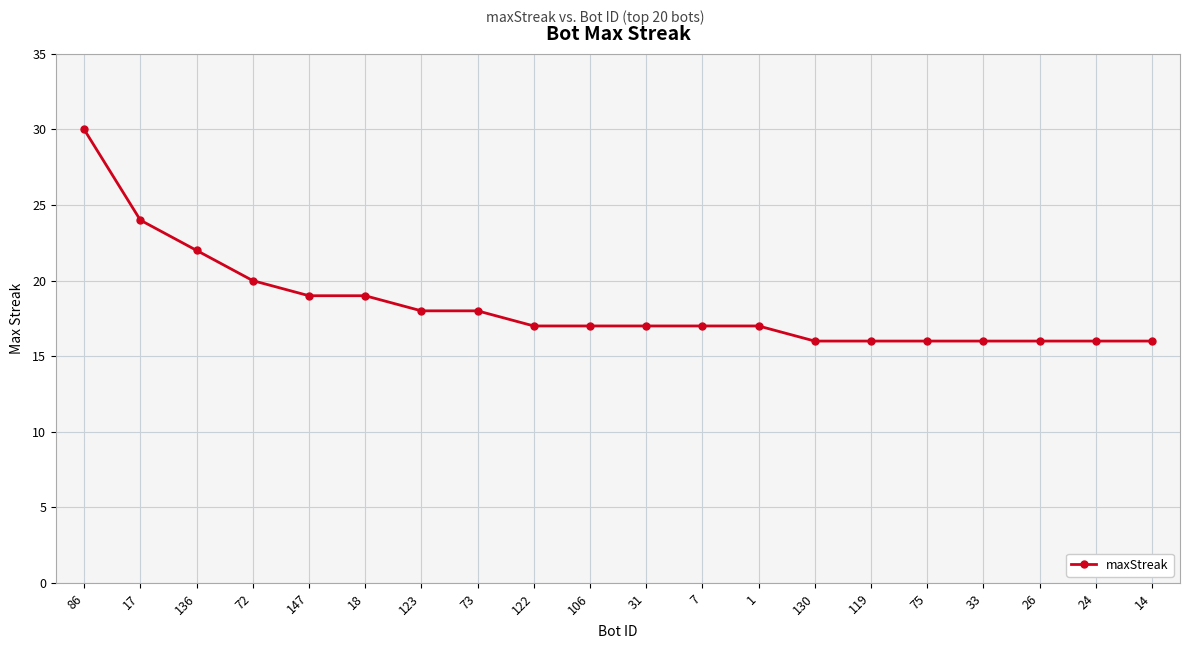

What is the ratio of the value at 122 to the value at 1?

1.0